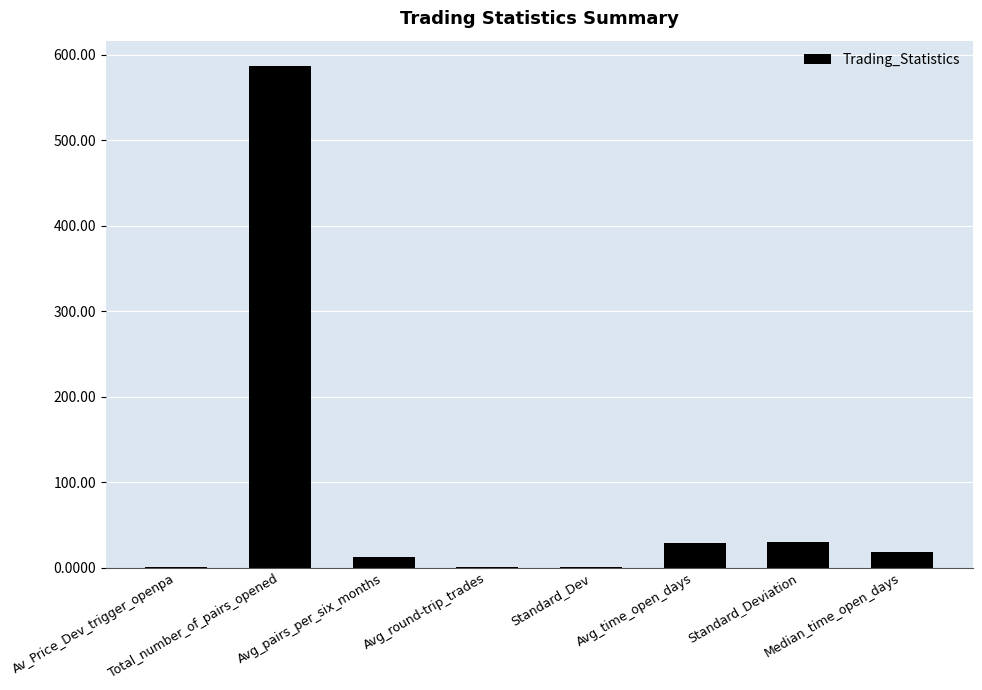

What is the greatest value displayed?

587.0